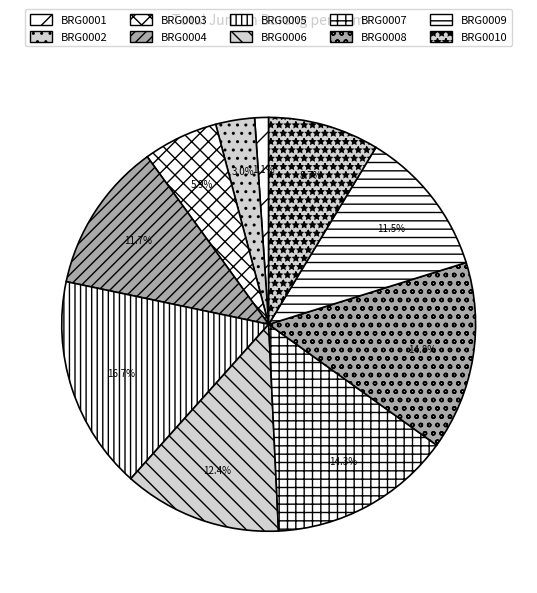

Which slice is the smallest?

BRG0001